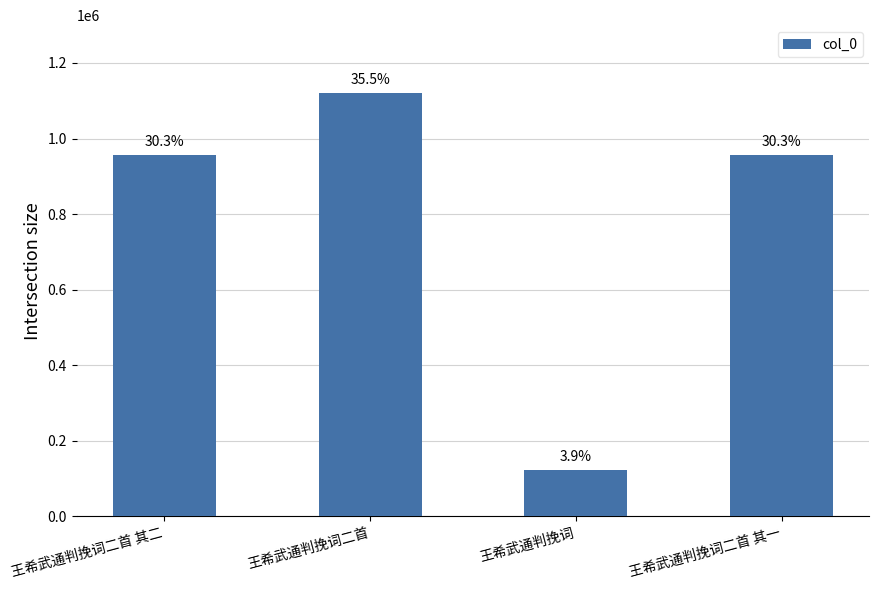

What is the difference between the maximum and second lowest values?

165216